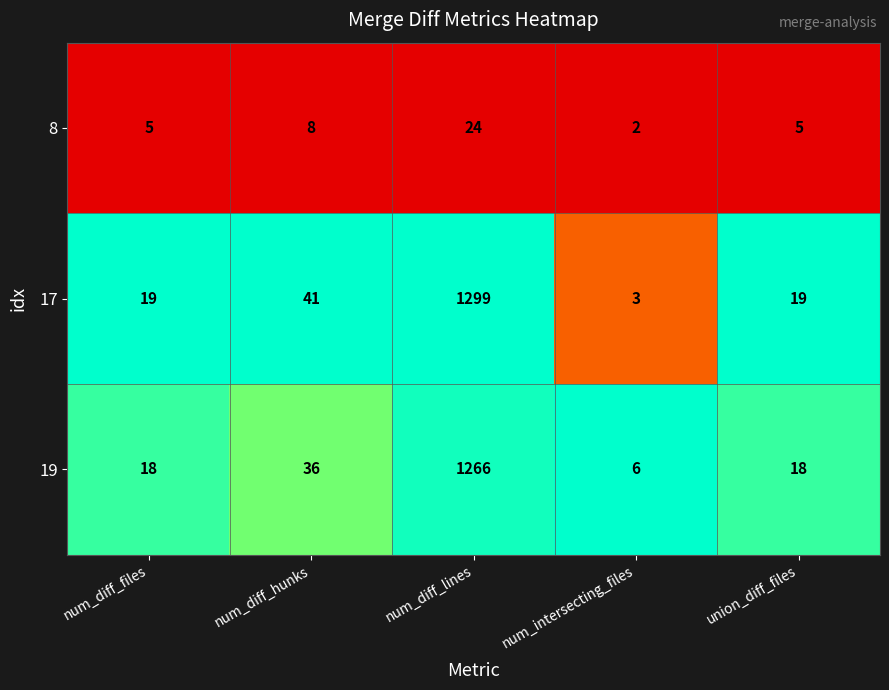

List the series in order of their peak value, lowest first.

8, 19, 17